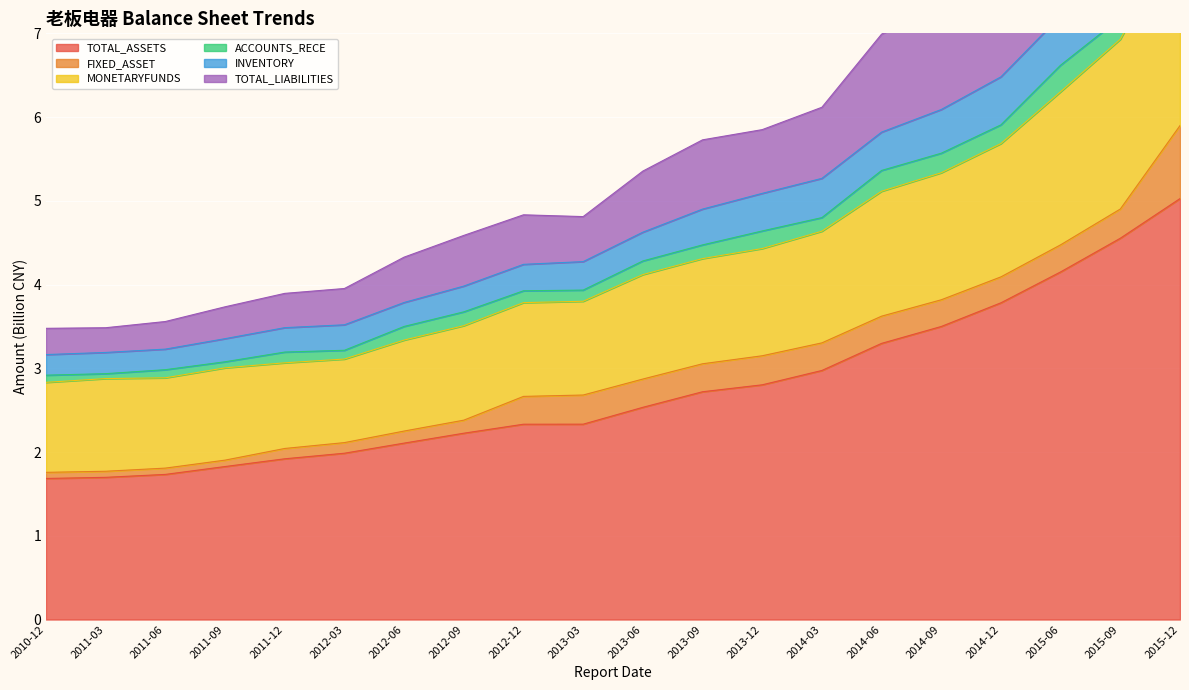

What is the total value across all series at 2014-03?

19.0